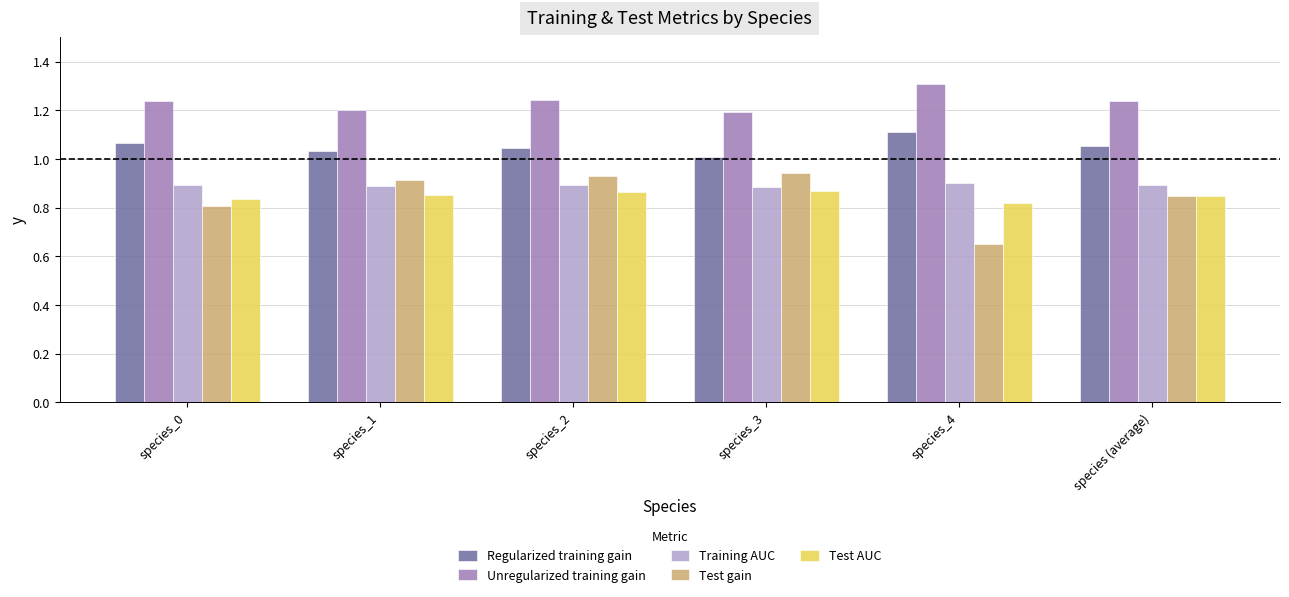

At which category is the sum across all series the highest?

species_2